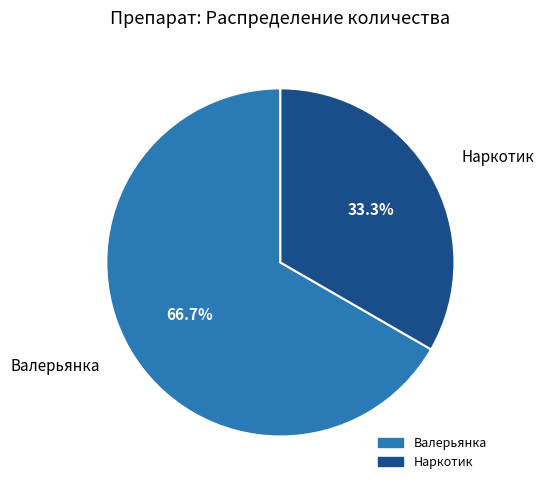

Is there any slice that represents more than half of the pie?

Yes